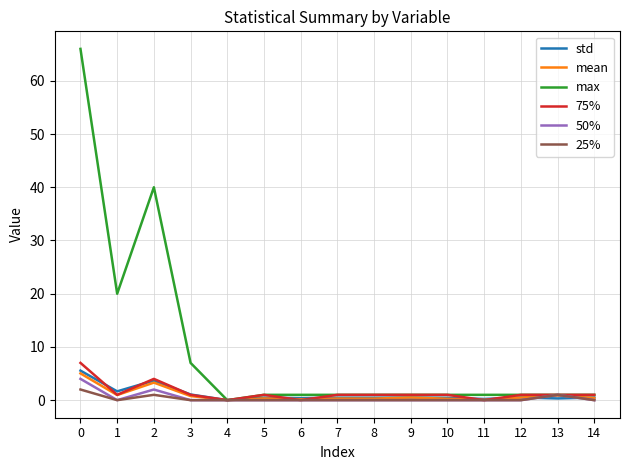

Which series has the widest spread of values?

max